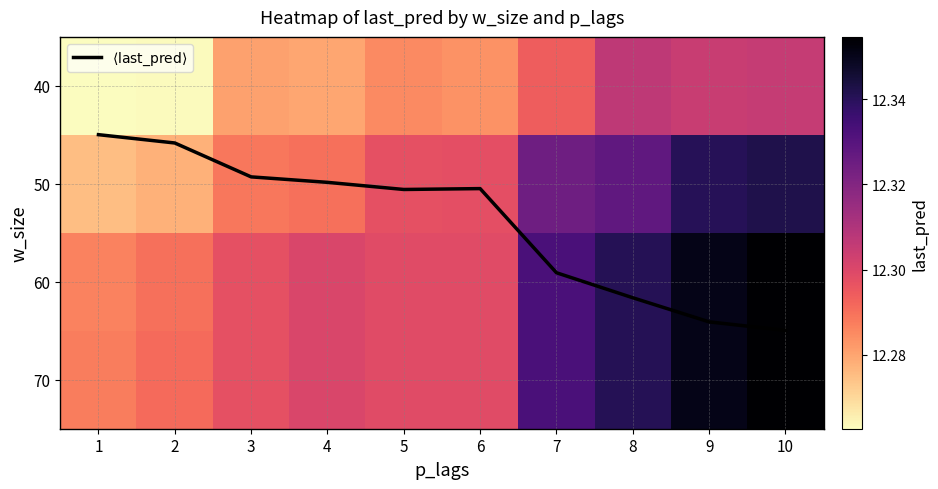

At which label is 40 closest to 12?

1